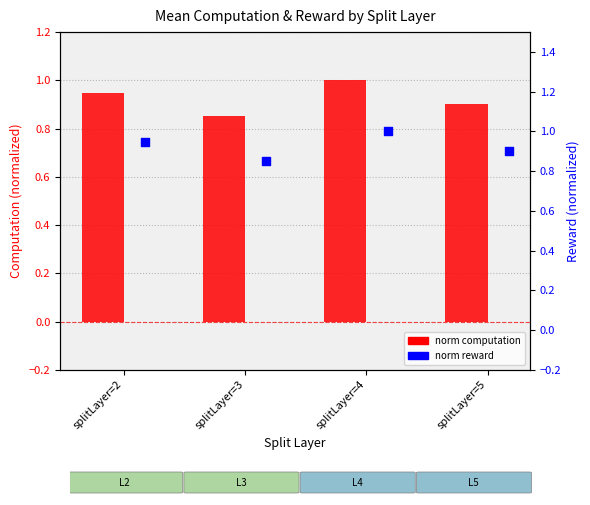

At which category is the sum across all series the highest?

splitLayer=4